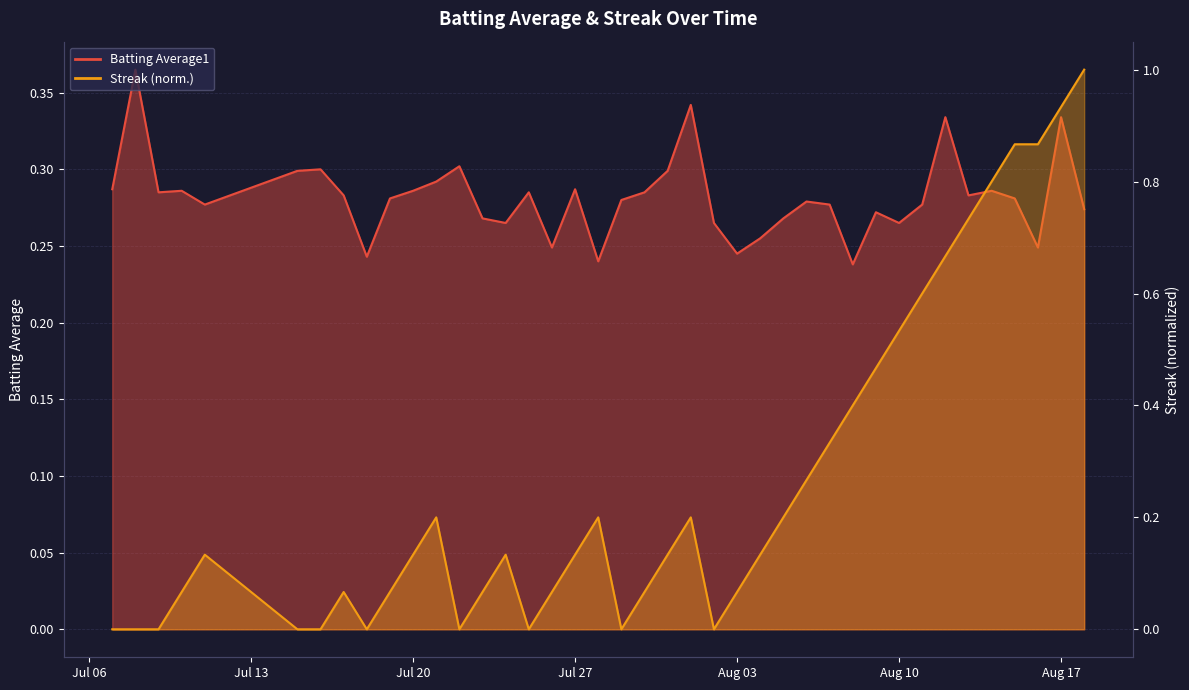

What is the difference between the maximum and minimum values in the Streak series?

1.0